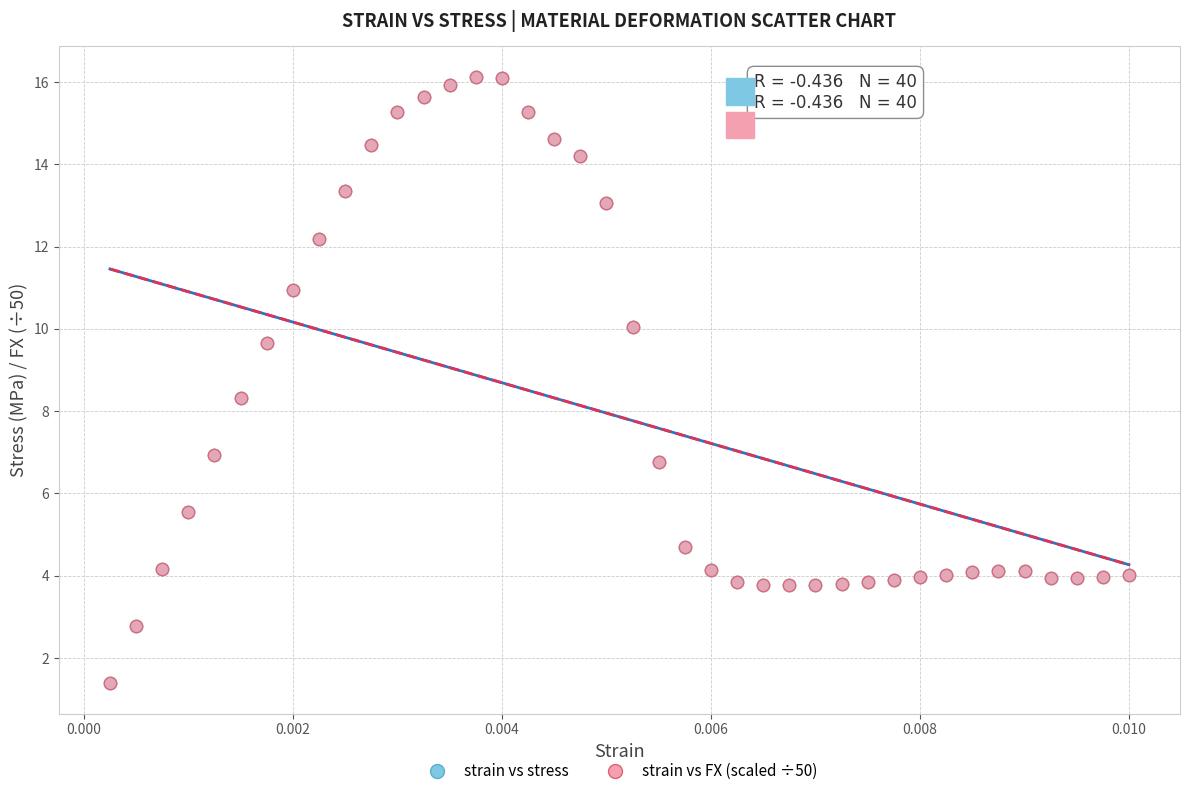

What are all the series names shown in the legend?

strain vs stress, strain vs FX (scaled ÷50)